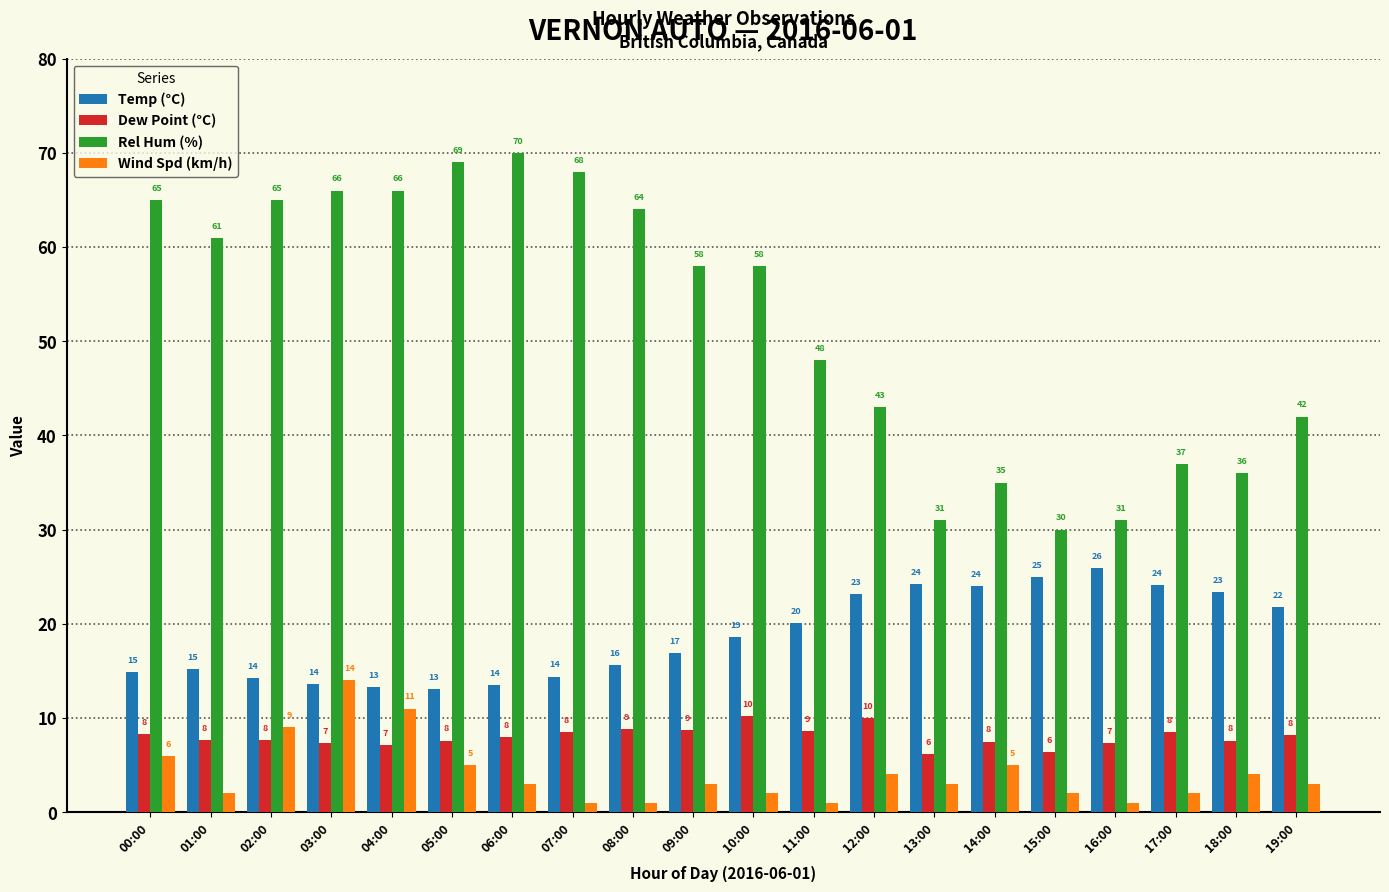

True or false: Dew Point (°C) has a value of 10.0 at 12:00.

True